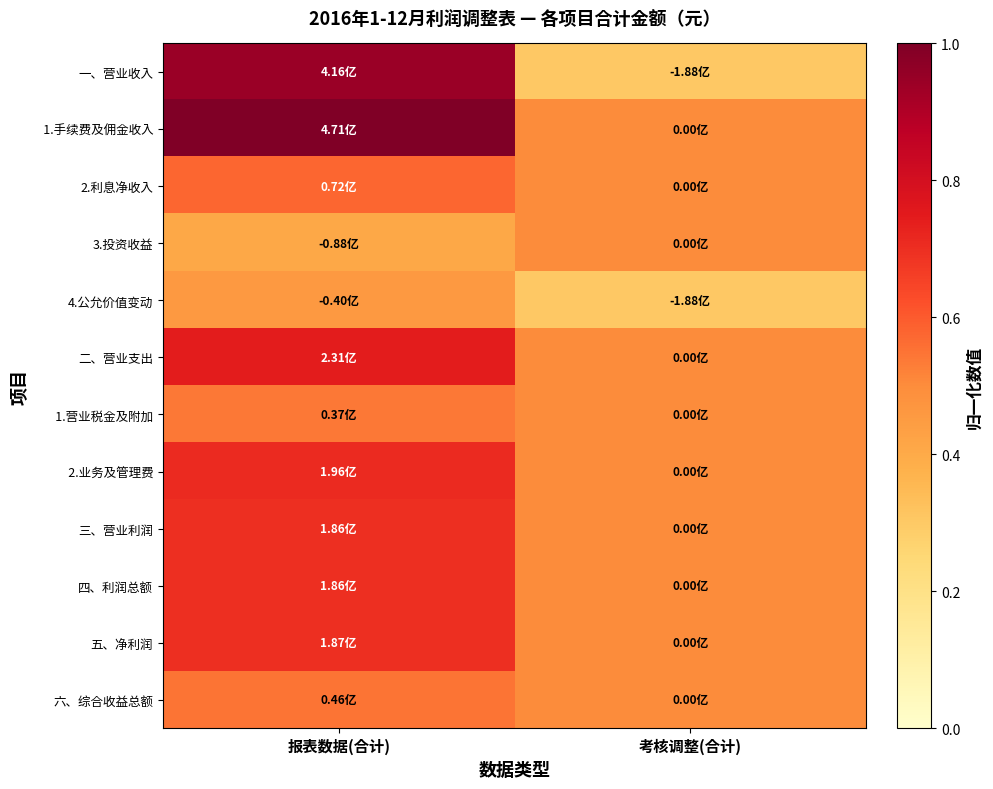

At which category is the sum across all series the highest?

报表数据(合计)